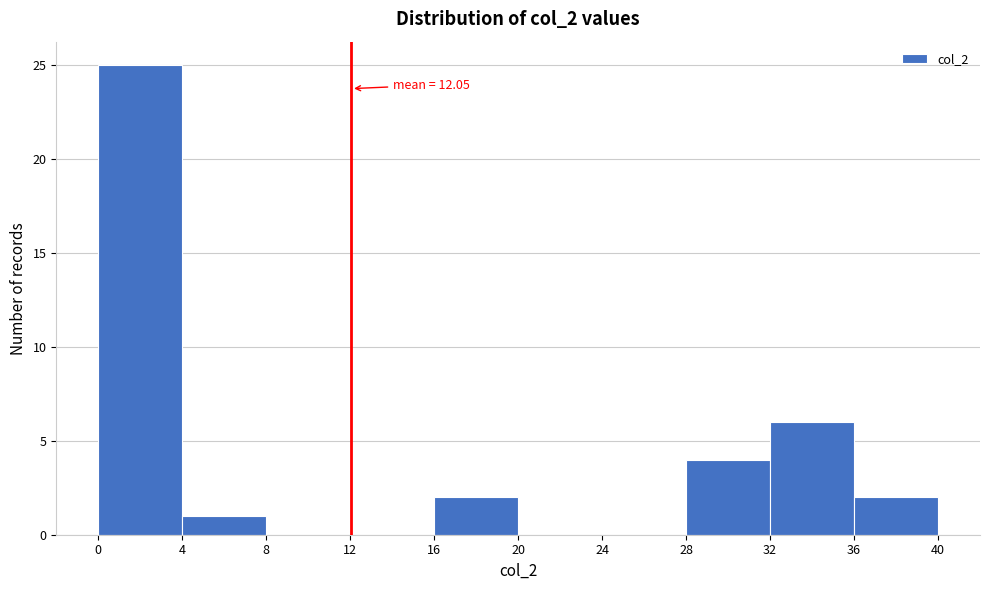

Which range on the x-axis has the tallest bar?

0 to 4